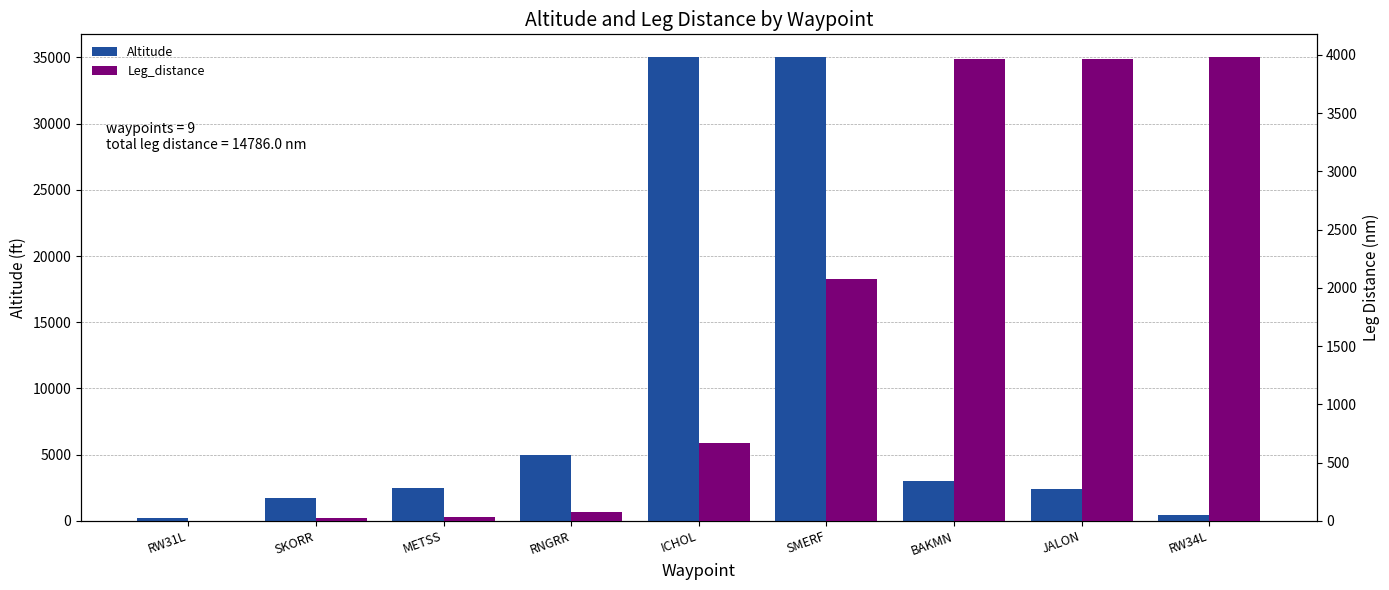

At BAKMN, list the series in order from largest to smallest.

Leg_distance, Altitude